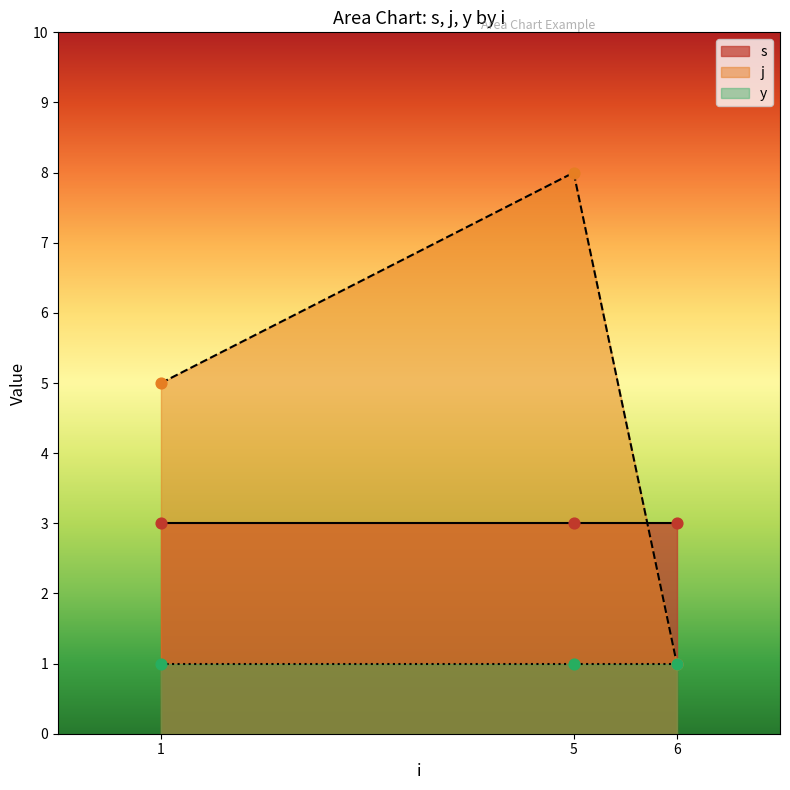

Is the value of y at 6 greater than the value of s at 6?

No